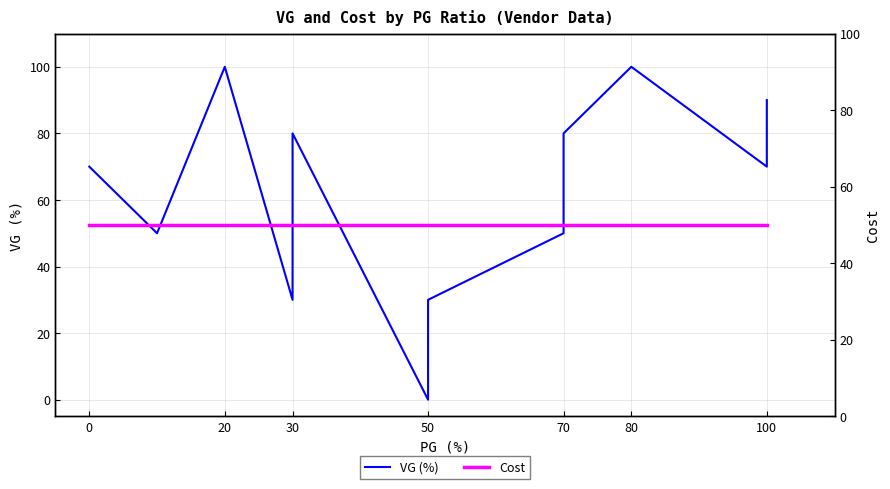

List the series in order of their peak value, highest first.

VG (%), Cost